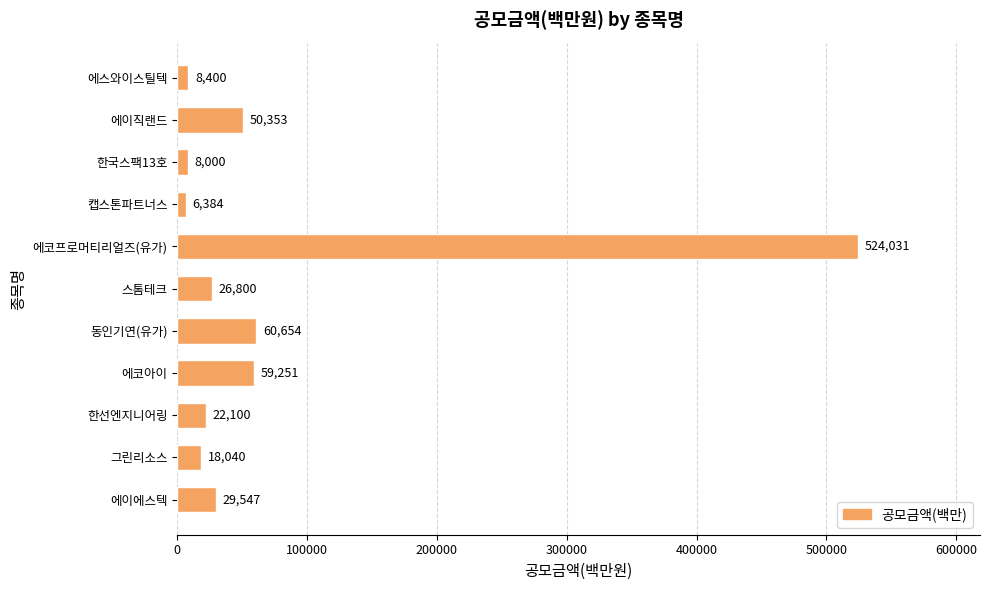

What is the difference between the second highest and minimum values?

54270